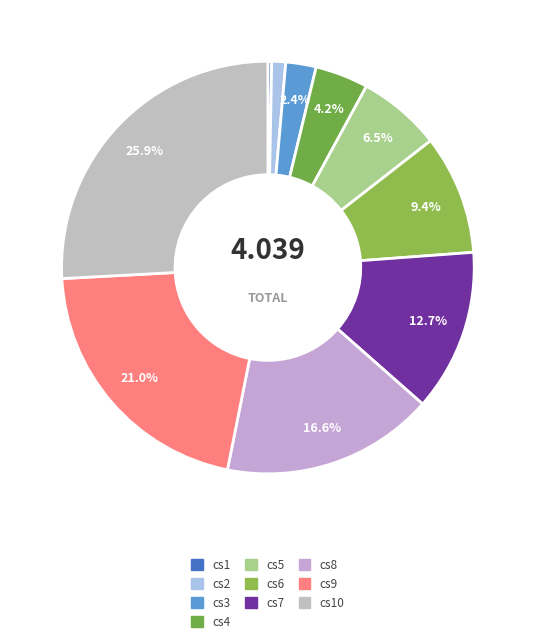

How many slices are in this pie chart?

10